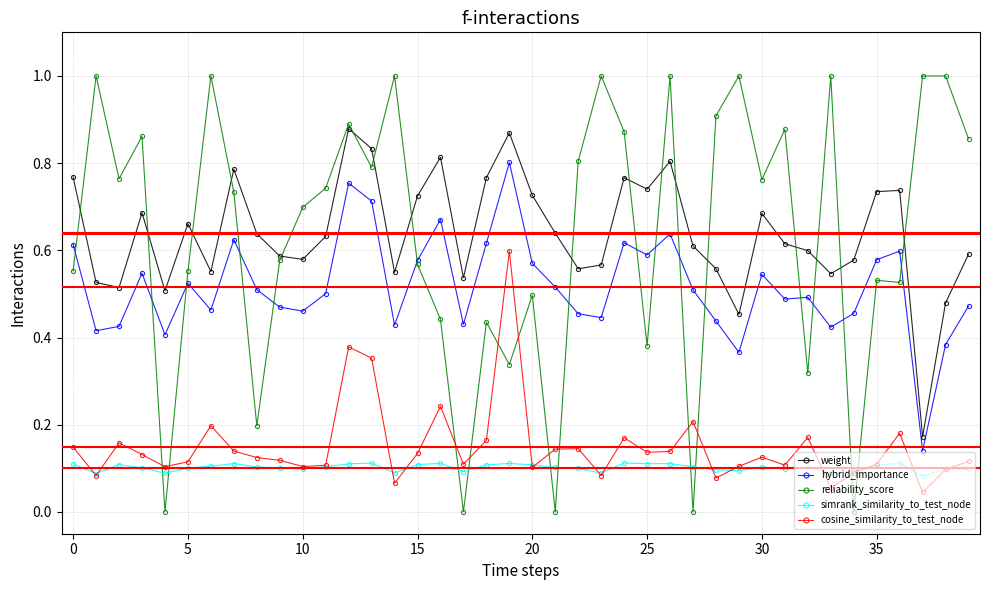

True or false: simrank_similarity_to_test_node and hybrid_importance intersect in this chart.

False